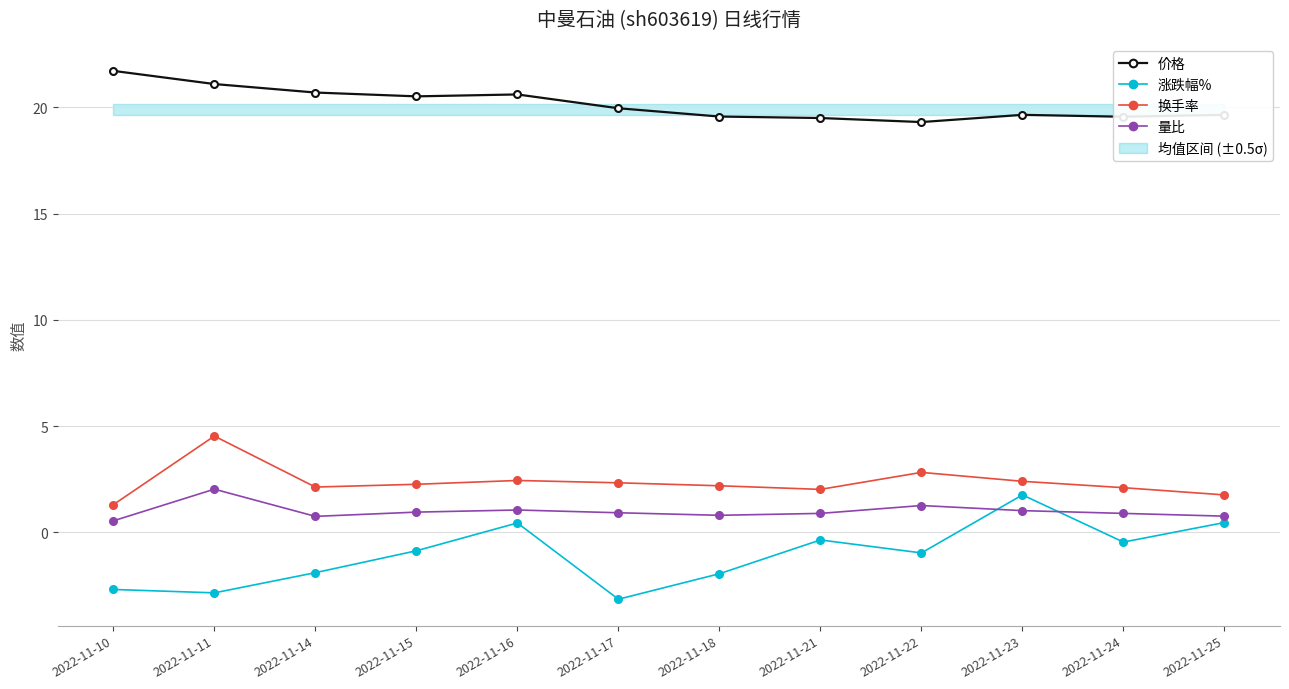

True or false: 涨跌幅% and 换手率 intersect in this chart.

False